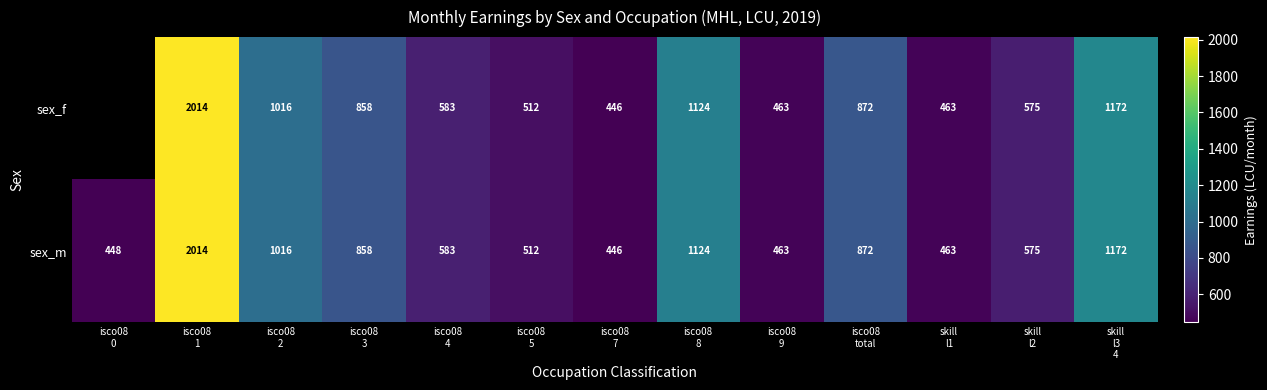

What is the sum of the sex_m values at skill l3 4 and skill l1?

1635.1